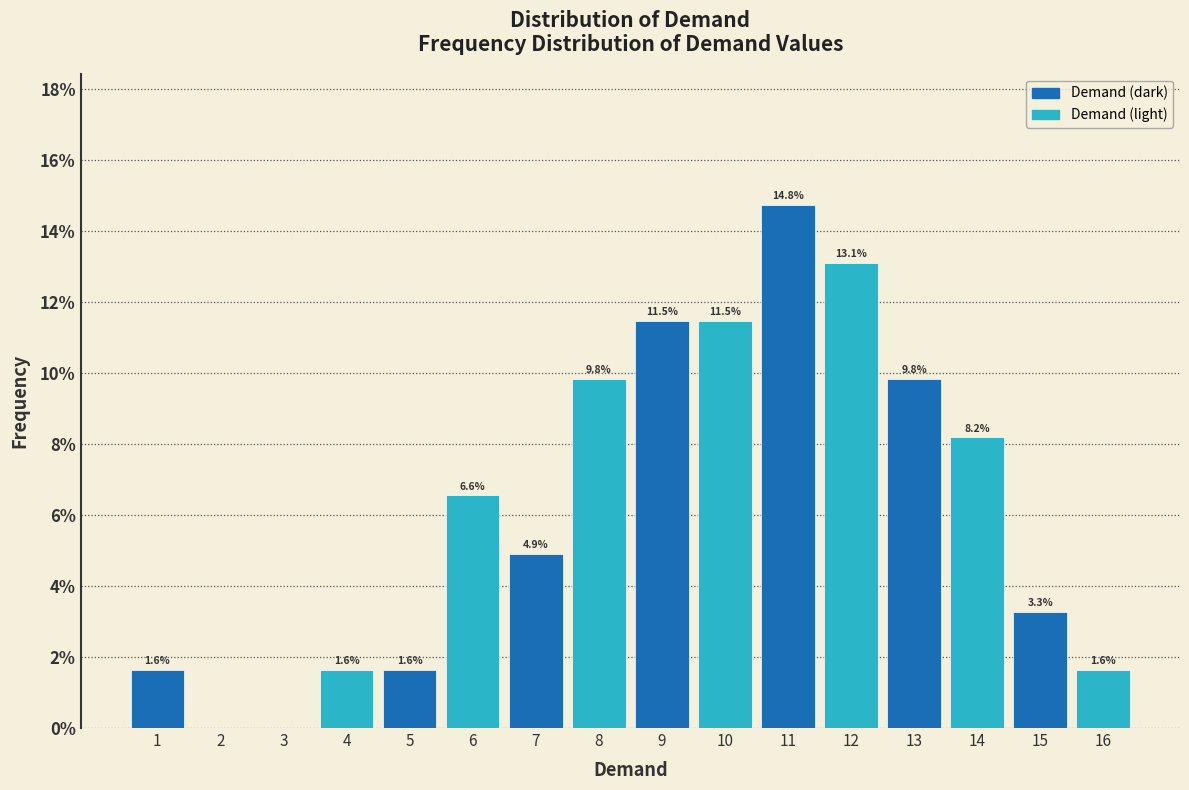

Which range on the x-axis has the tallest bar?

10.5 to 11.5